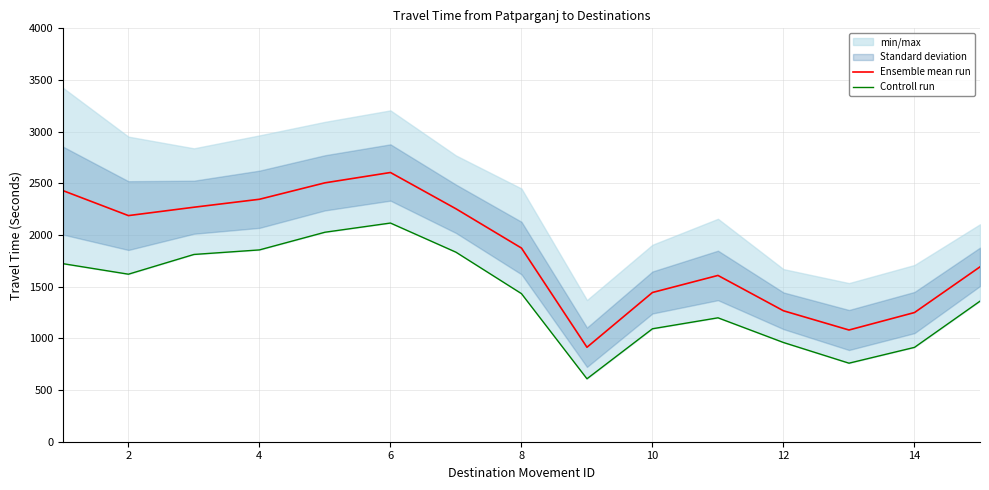

Reading right to left, extract all data points from this chart.

Ensemble mean run: 1692	1250	1081	1267	1609	1444	914	1874	2254	2605	2505	2346	2269	2188	2430
Controll run: 1360	913	760	960	1199	1093	609	1433	1834	2116	2027	1856	1812	1621	1723